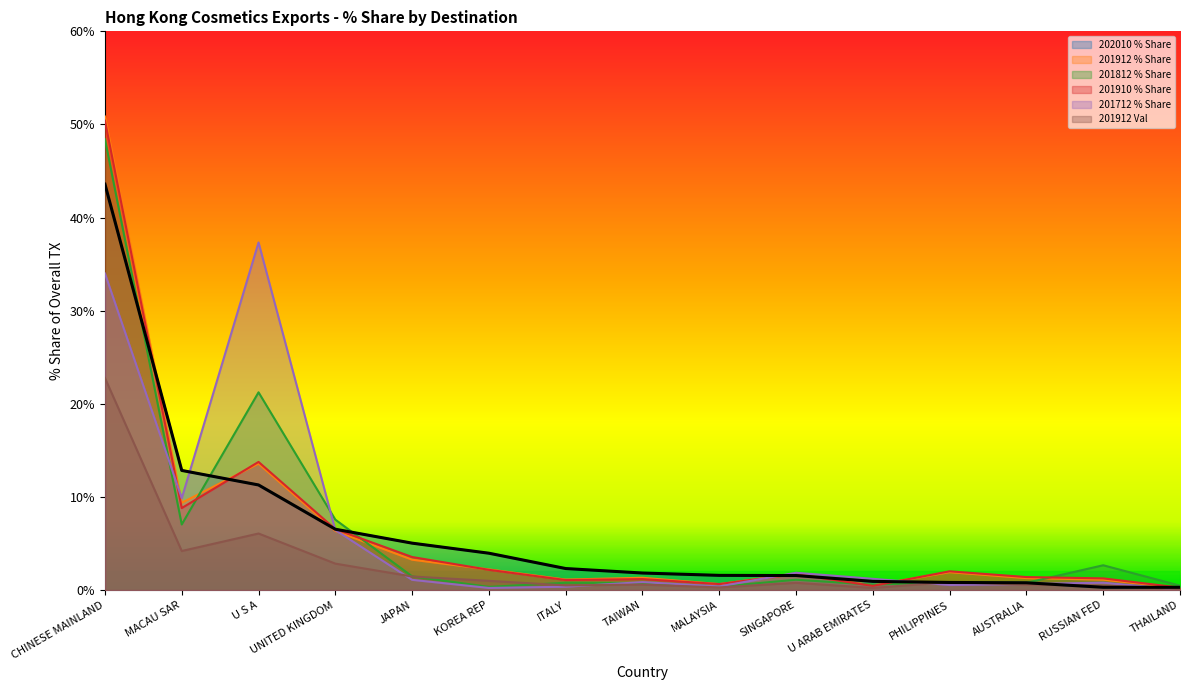

Where is 201712 % Share nearest to the value 18?

MACAU SAR